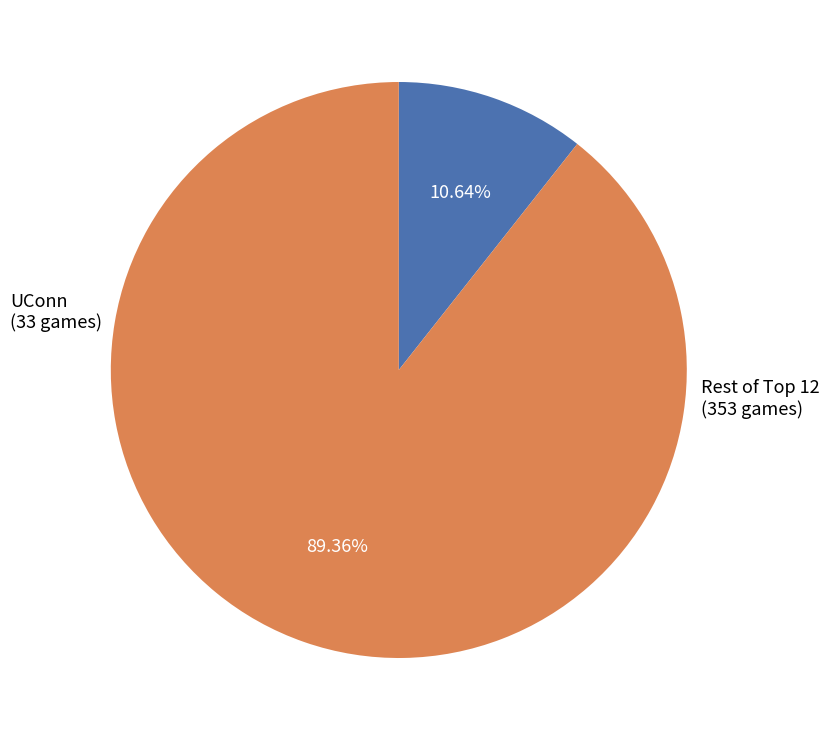

How many segments does this pie chart have?

2